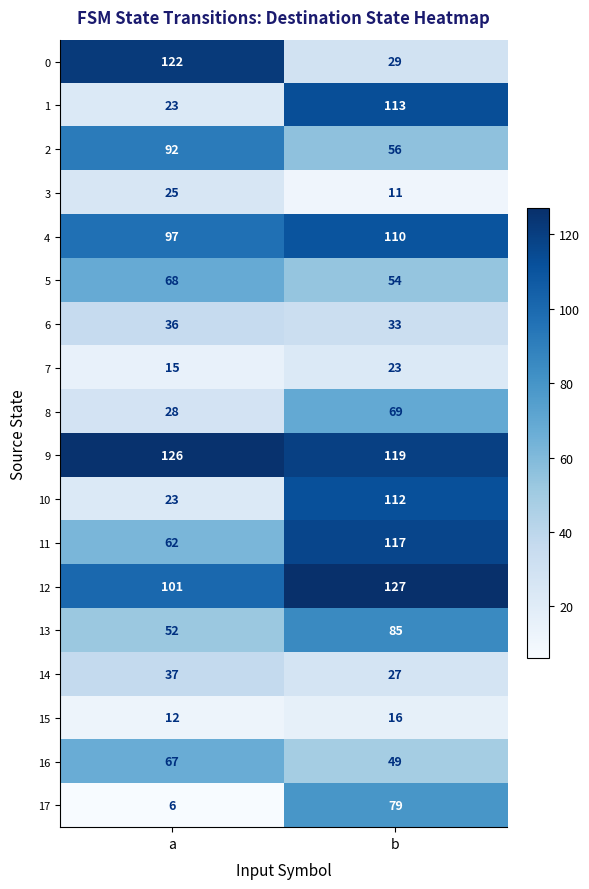

Which category has the highest value across all series?

b